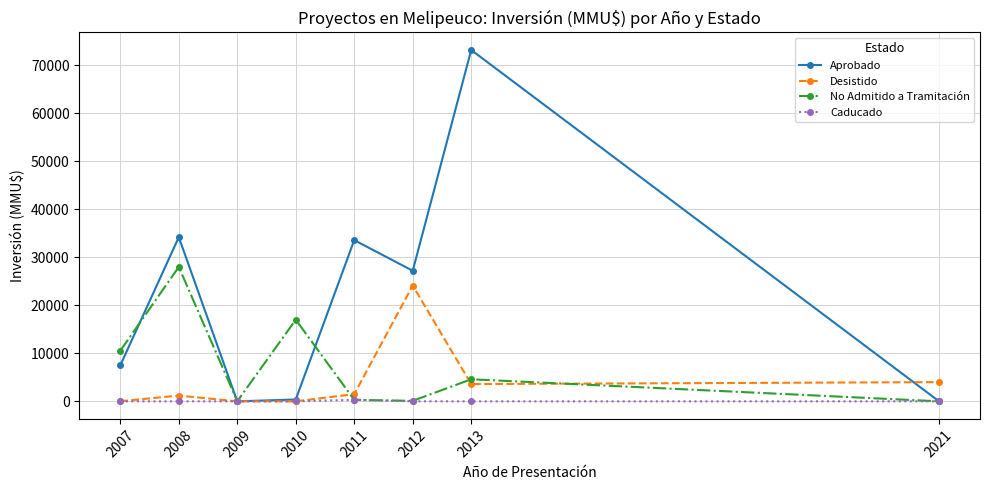

Where is Desistido nearest to the value 12060?

2021